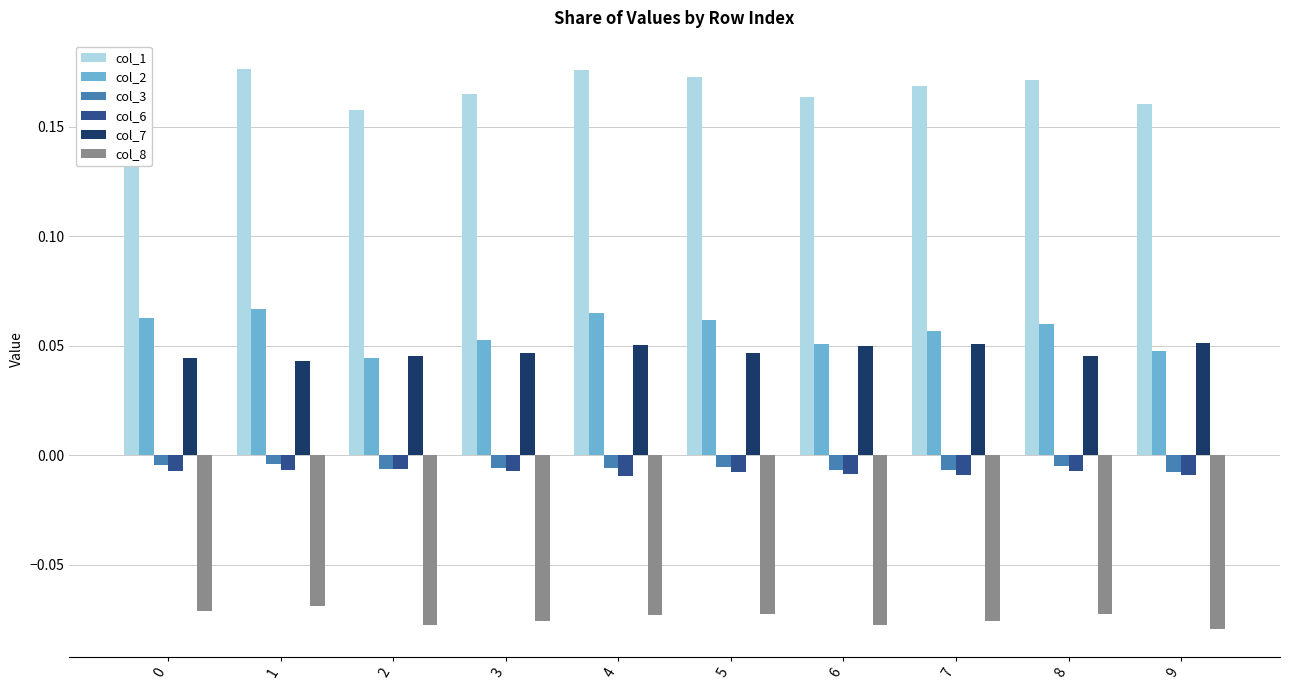

Which series has the largest total across all categories?

col_1